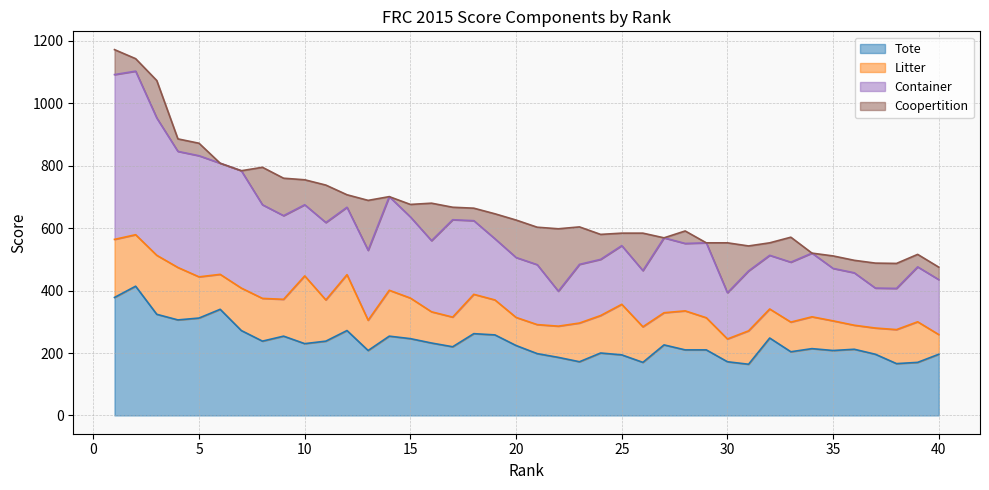

Which series has the largest range (max minus min)?

Container